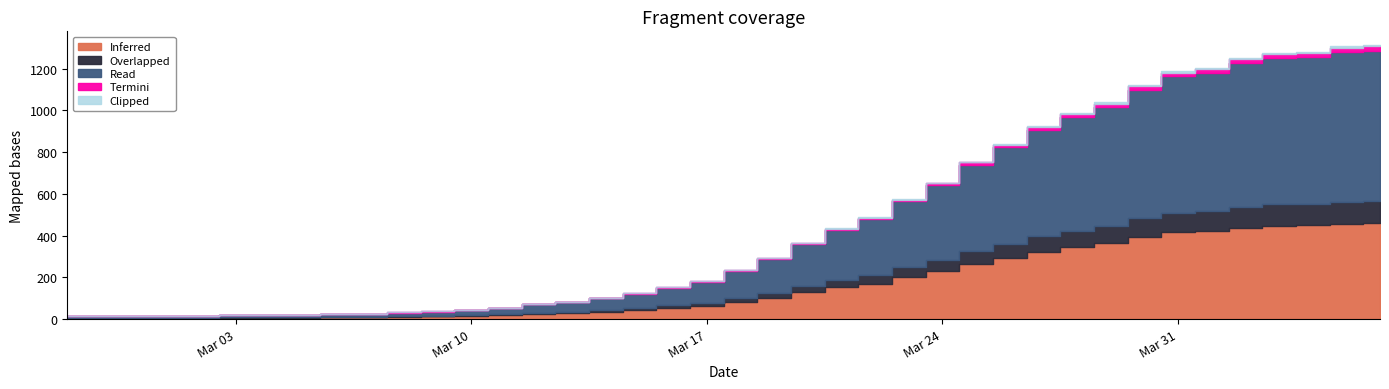

What value does the data have at 2020-03-18?

234